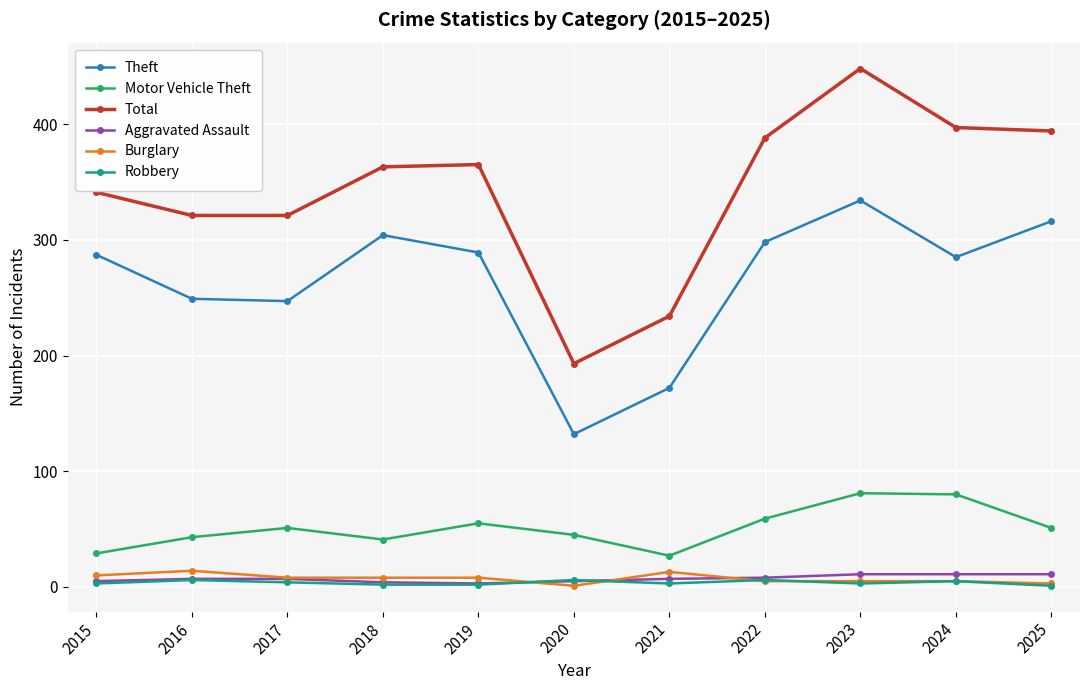

Which category has the highest value in the Theft series?

2023